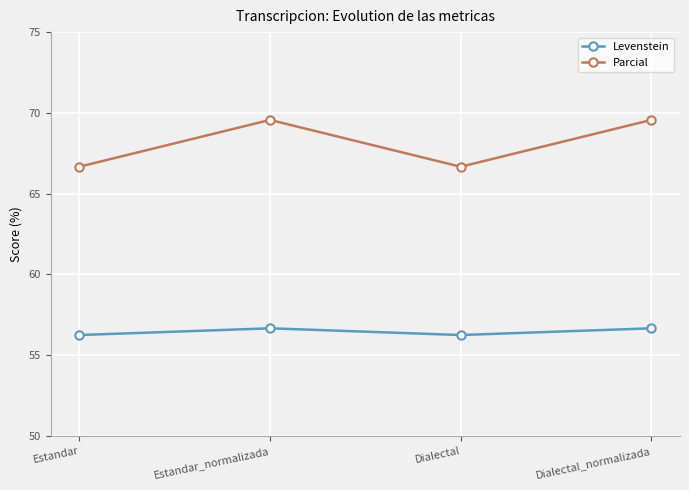

What is the sum of all Parcial values?

272.5